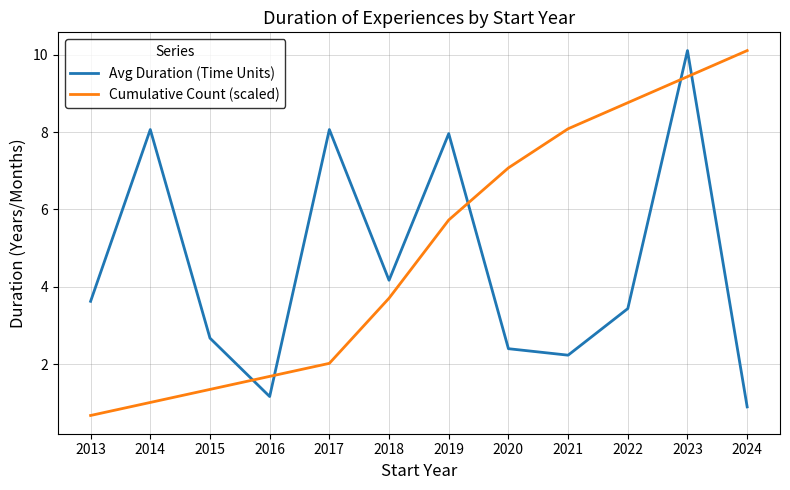

Read the Cumulative Count (scaled) value at 2015.

1.3